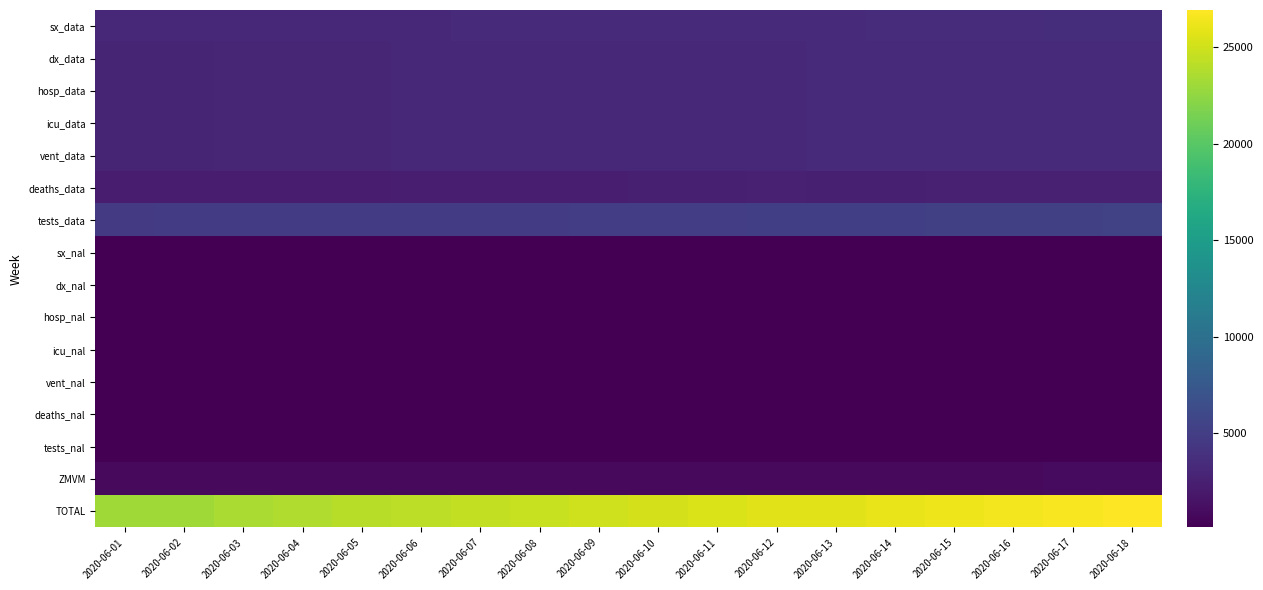

Count the number of categories in the chart.

18